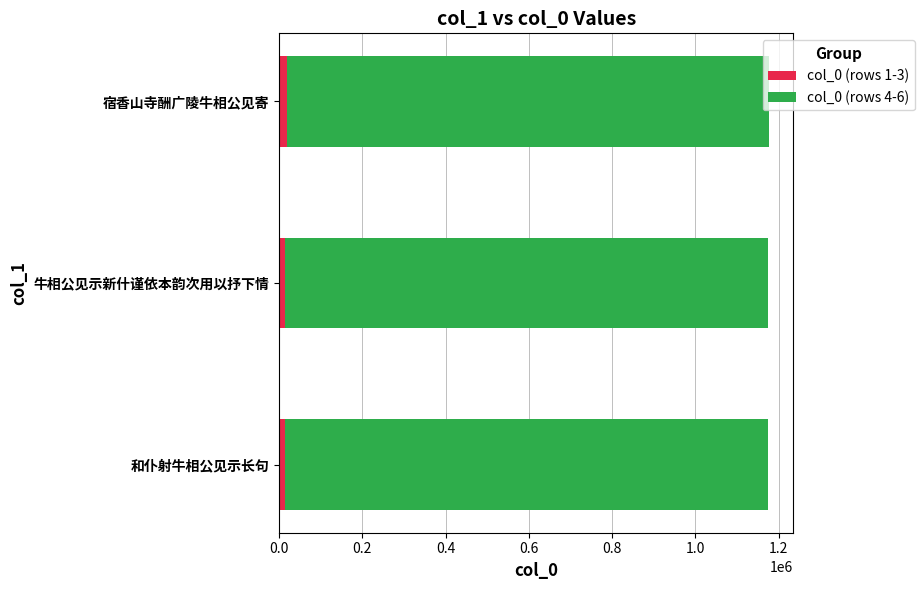

What is the average value of the col_0 (rows 1-3) series?

16562